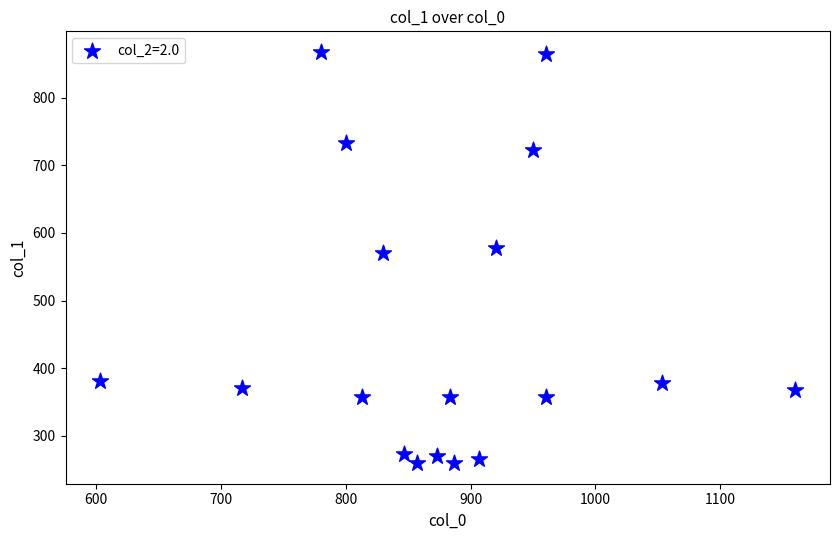

What Y value in the scatter plot is closest to 563?

570.4